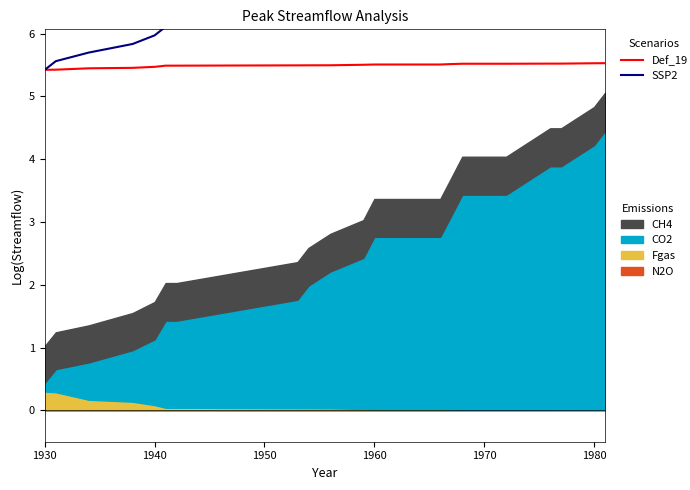

Is the value of Def_19 at 1980 greater than the value of SSP2 at 16?

No